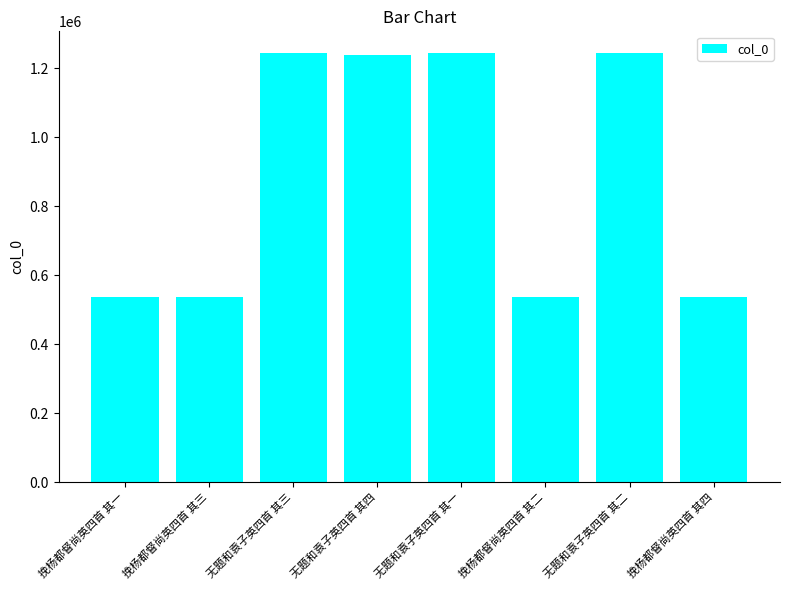

How many values are below 1239230?

4